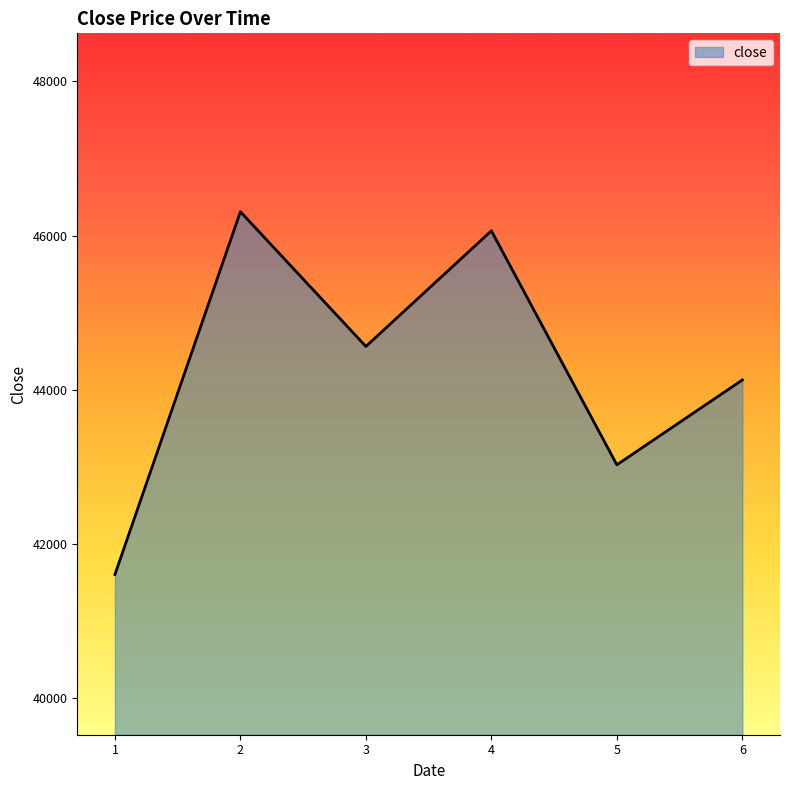

Reading right to left, list all the values displayed in this chart.

6=44125.0	5=43023.8	4=46061.4	3=44560.0	2=46308.8	1=41600.0